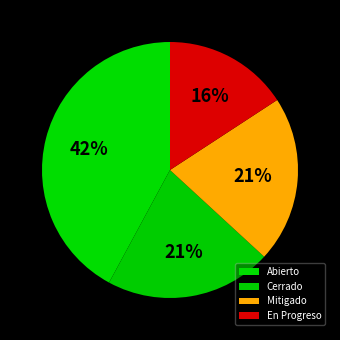

Which slice is the smallest?

En Progreso